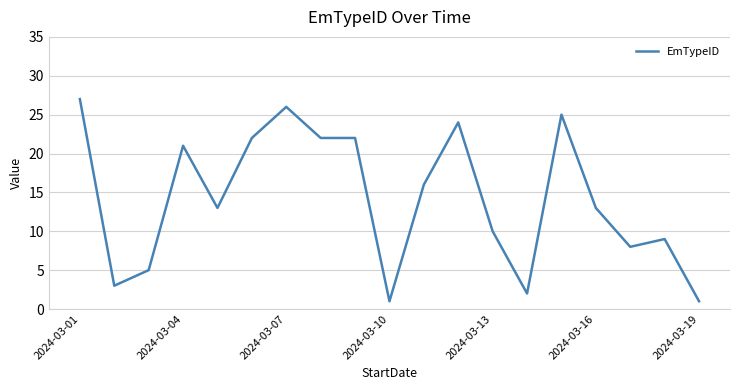

What is the difference between the second highest and minimum values?

25